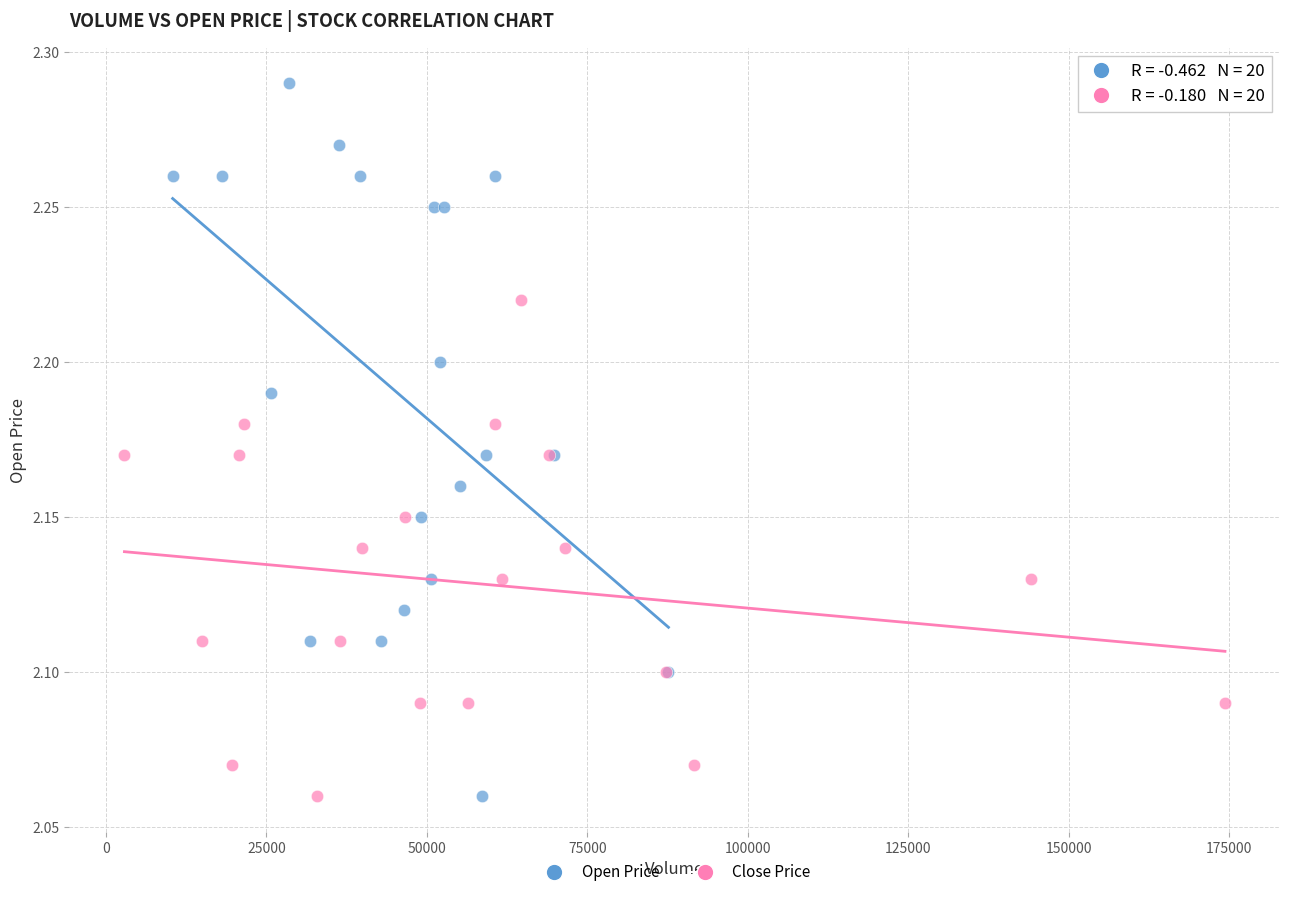

What are all the series names shown in the legend?

Open Price, Close Price